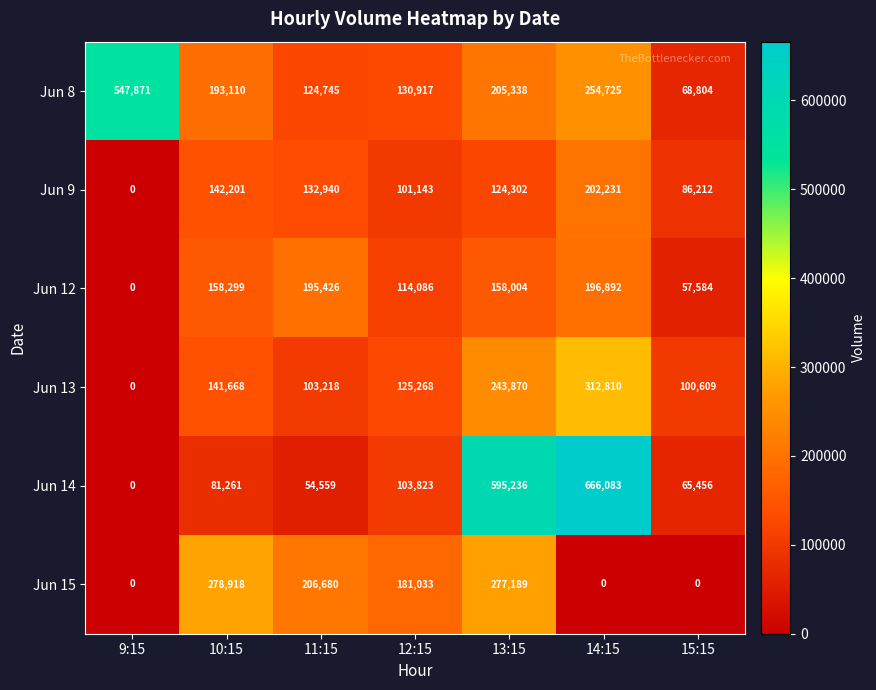

What is the difference between the maximum and minimum values in the Jun 12 series?

196892